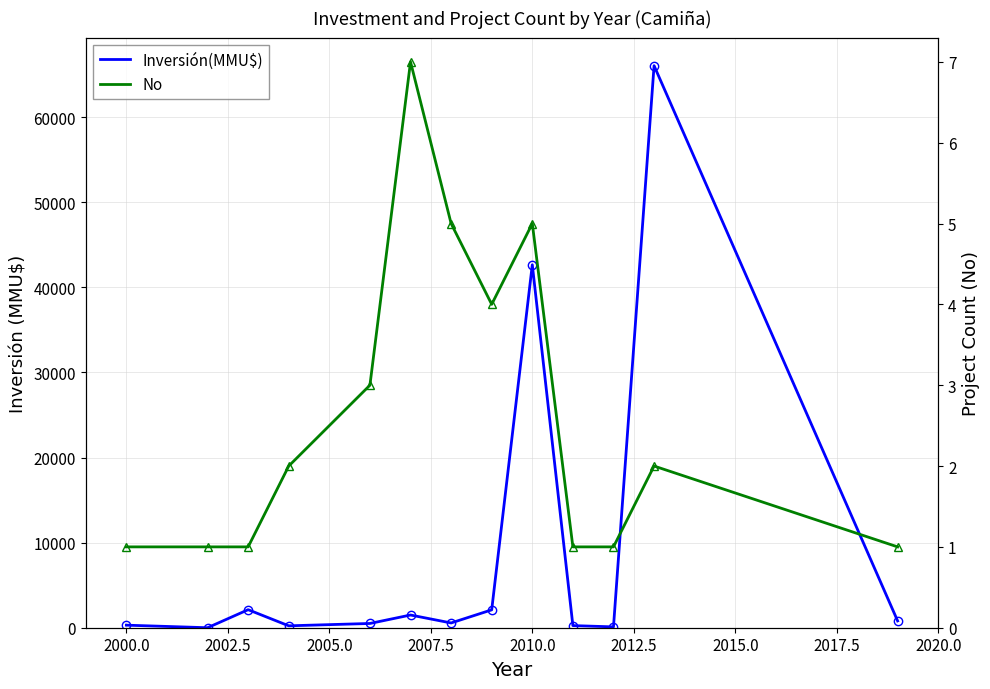

Between 2012.5 and 2020.0, which series saw the biggest shift?

Inversión(MMU$)